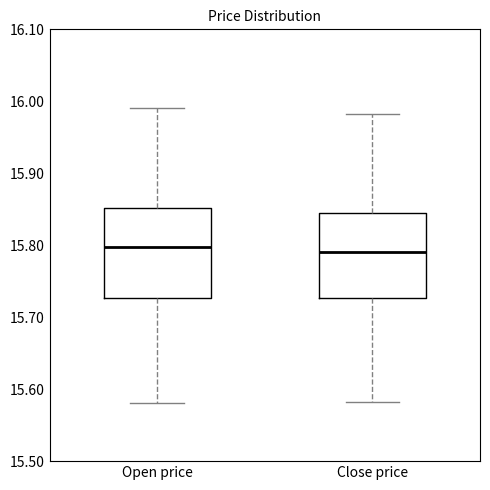

Reading left to right, read every box against the y-axis: the position of its median line, the range the box covers, and the ends of its whiskers. The values are not printed on the chart, so give them approximately, as read against the axis.

Open price: median 15.80, box 15.73 to 15.85, whiskers 15.58 to 15.99
Close price: median 15.79, box 15.73 to 15.84, whiskers 15.58 to 15.98